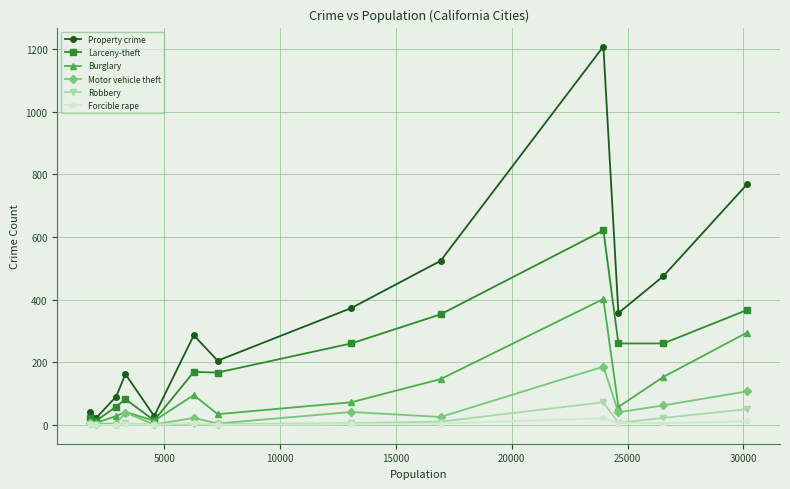

What is the highest value of the Motor vehicle theft series?

186